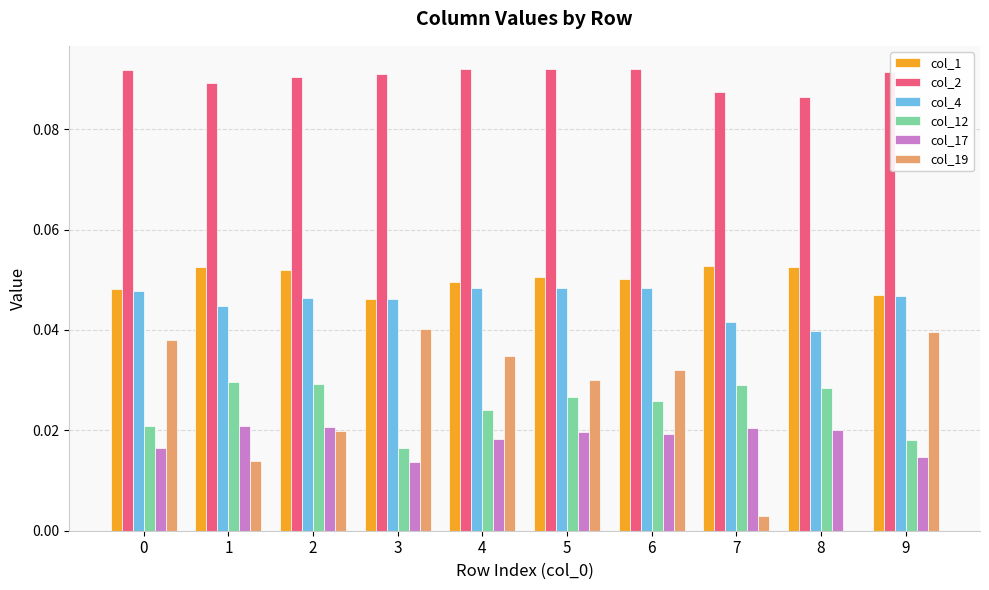

Are the bars grouped side by side (vs. stacked)?

Yes